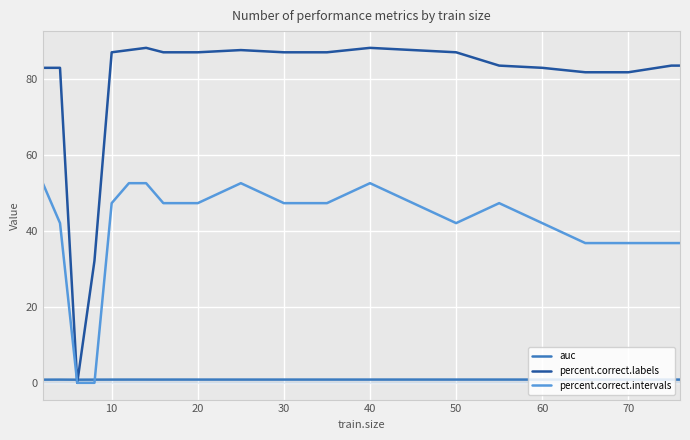

Which series has the widest spread of values?

percent.correct.labels